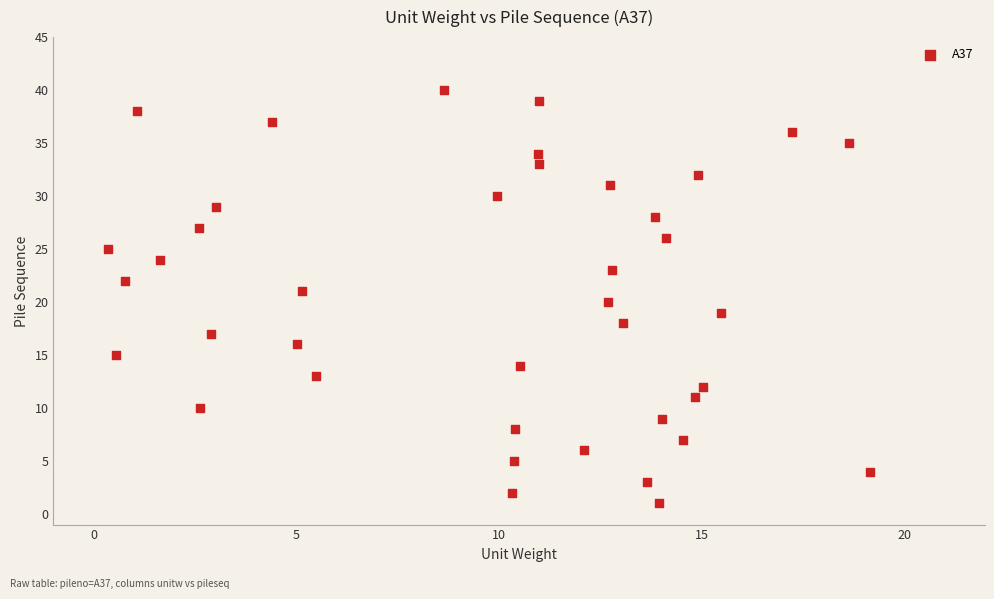

What is the range of Y values (max minus min)?

39